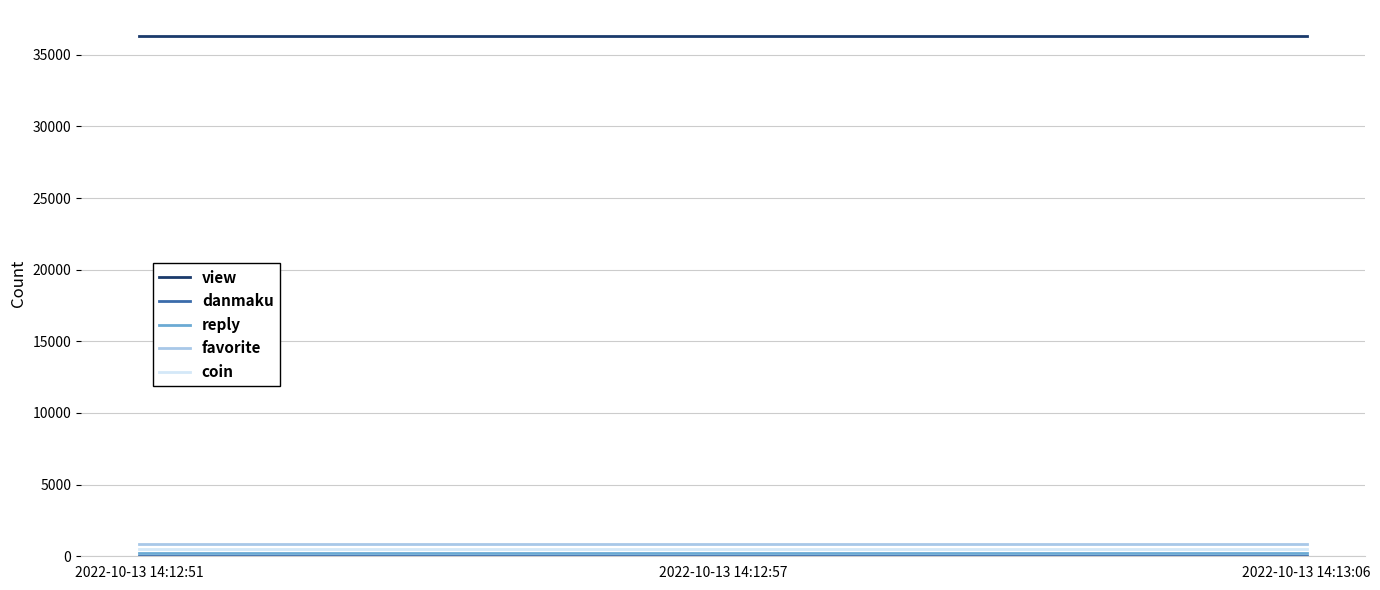

True or false: favorite has a value of 873 at 2022-10-13 14:12:57.

True